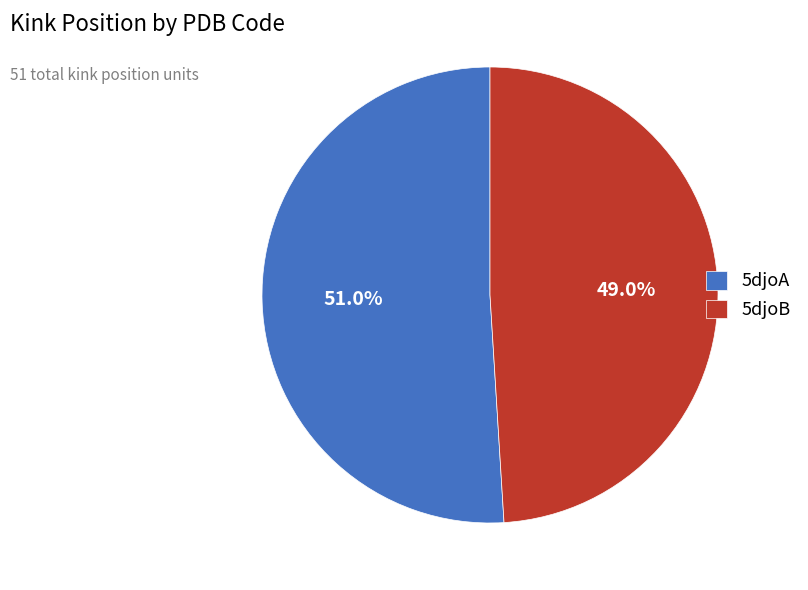

What percentage is the 5djoA slice, to the nearest percent?

51%